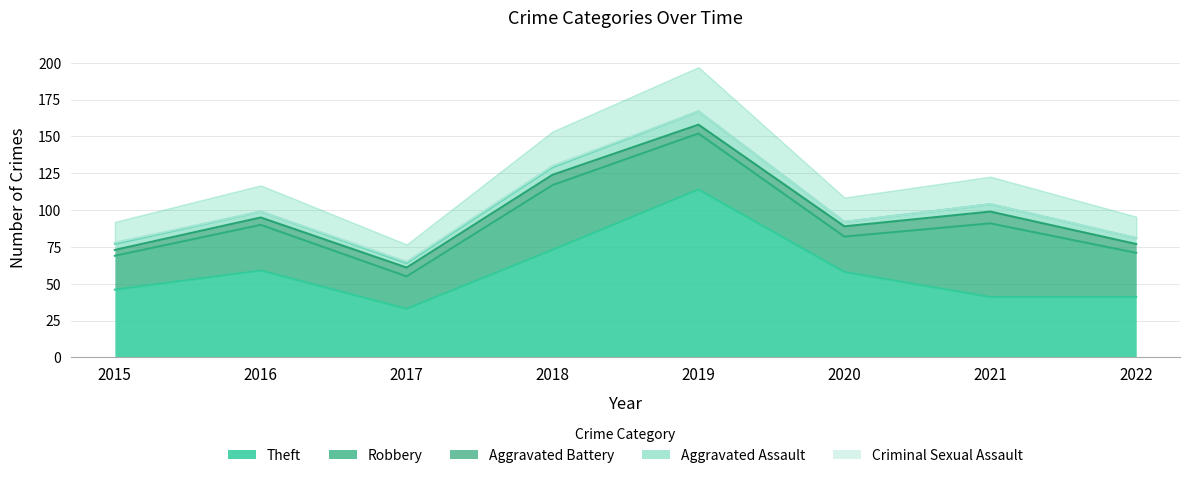

Is the value of Criminal Sexual Assault at 2019 greater than the value of Theft at 2021?

No